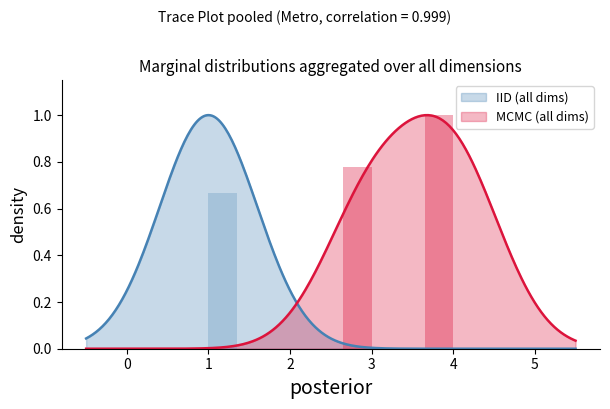

At which category is the sum across all series the highest?

4